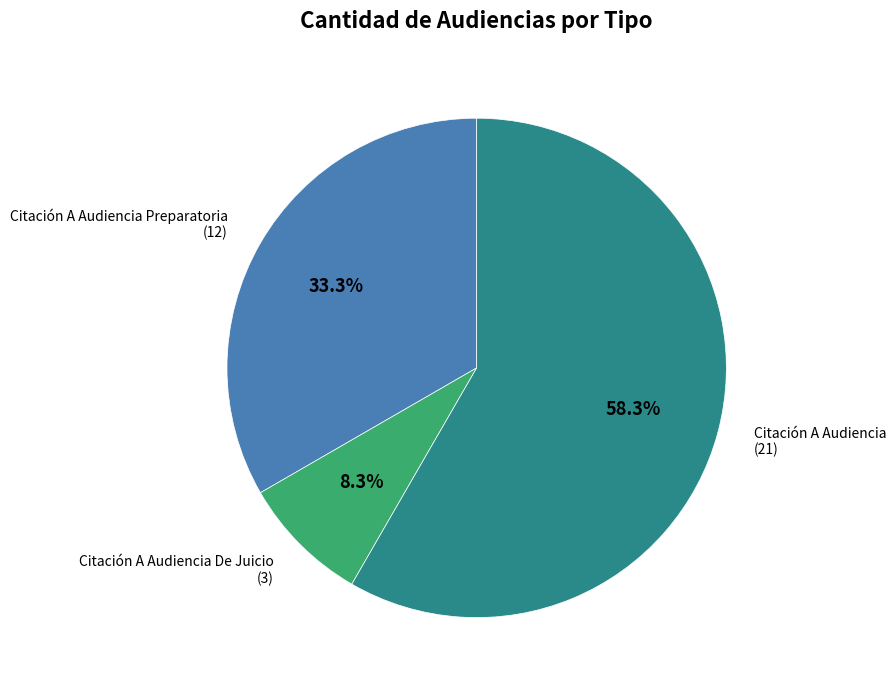

To the nearest percent, what portion does Citación A Audiencia represent?

58%